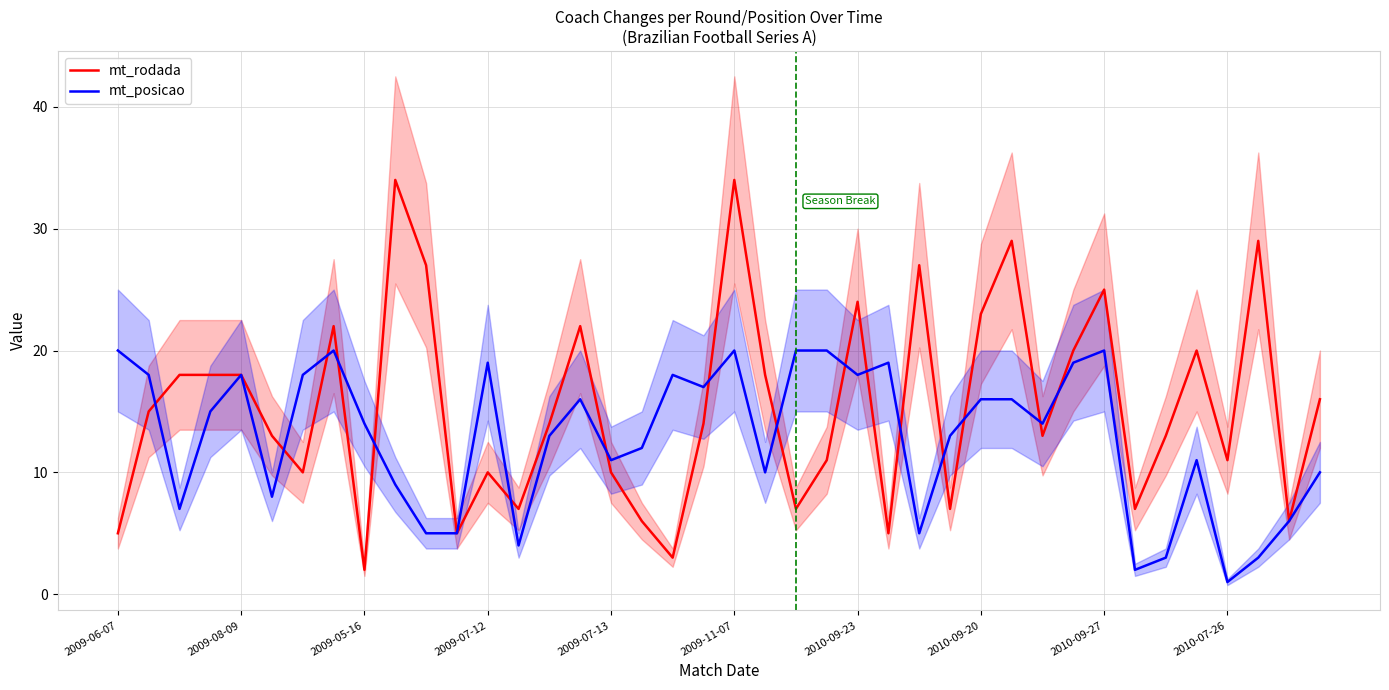

What is the highest value of the mt_posicao series?

20